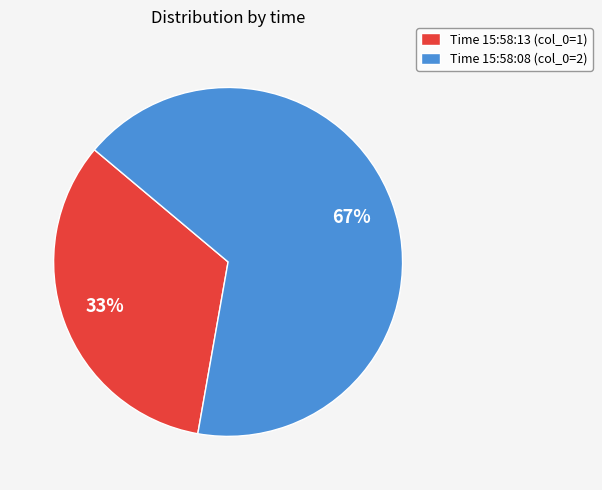

What percentage is the Time 15:58:13 (col_0=1) slice, to the nearest percent?

33%